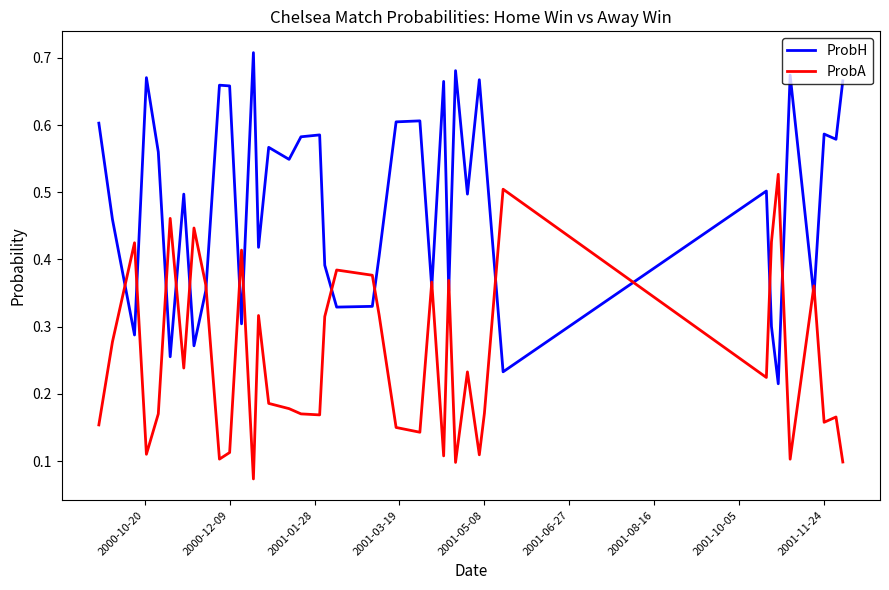

Which series has the largest total across all categories?

ProbH